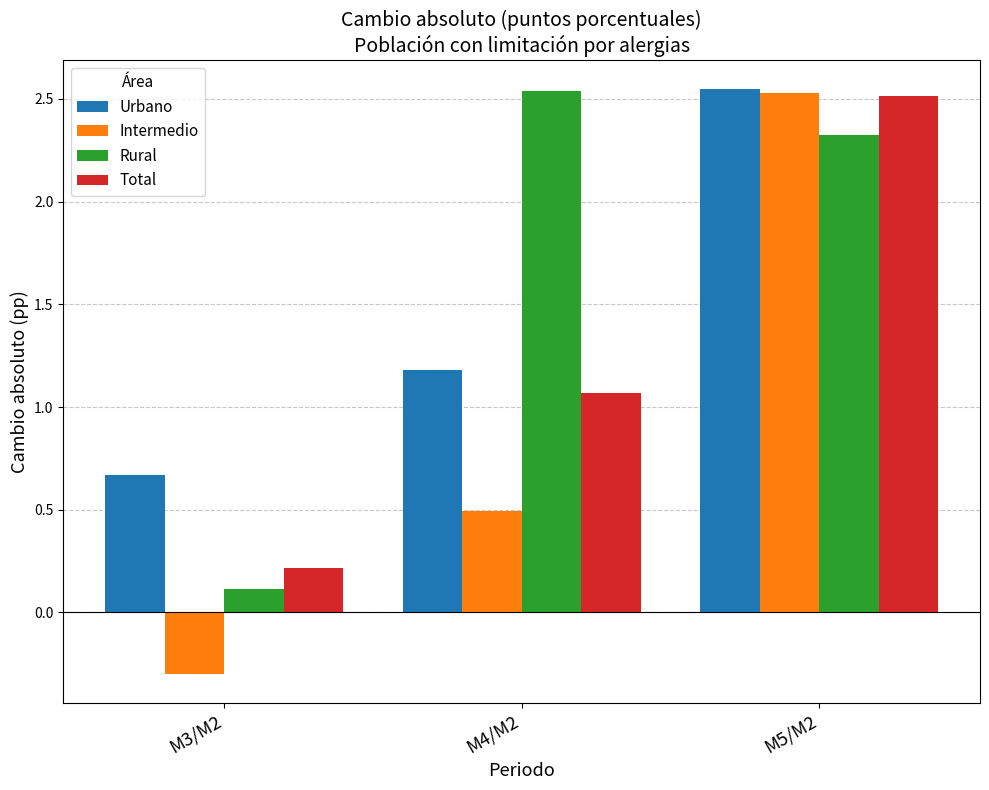

At M3/M2, list the series in order from smallest to largest.

Intermedio, Rural, Total, Urbano